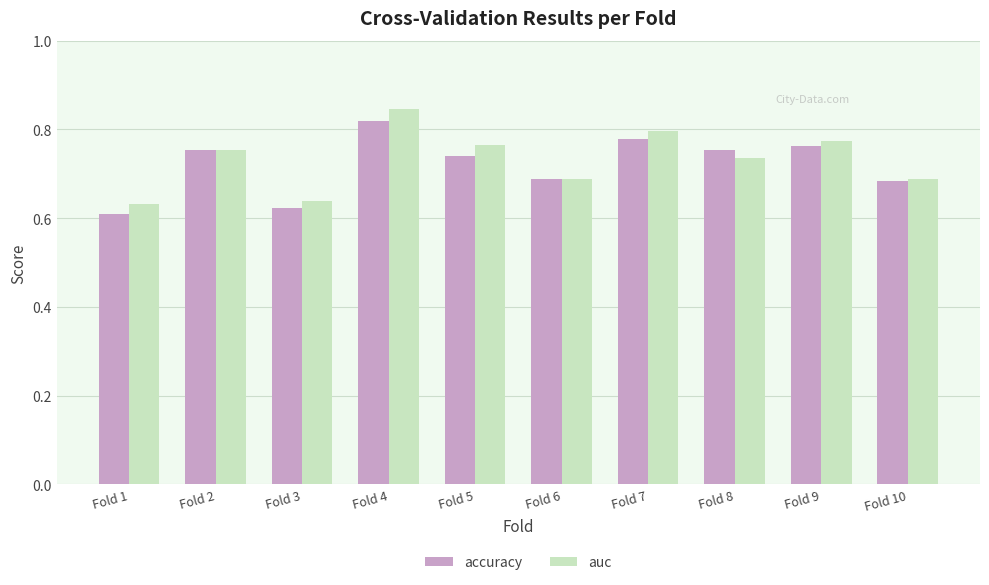

At which category is the sum across all series the highest?

Fold 4